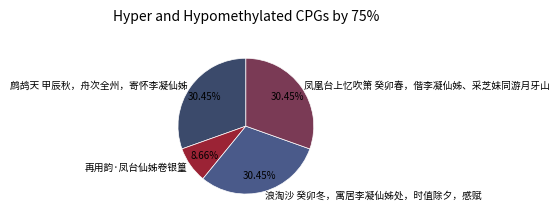

Combined, do 凤凰台上忆吹箫 癸卯春，偕李凝仙姊、采芝妹同游月牙山 and 再用韵·凤台仙姊卷银篁 account for over 50%?

No